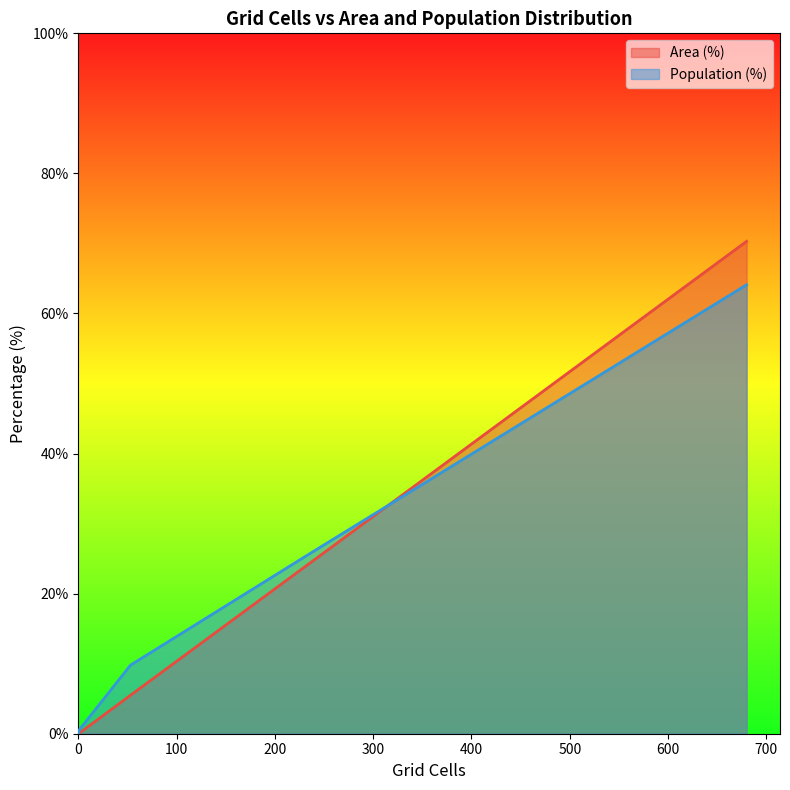

How many distinct data groups are displayed?

2